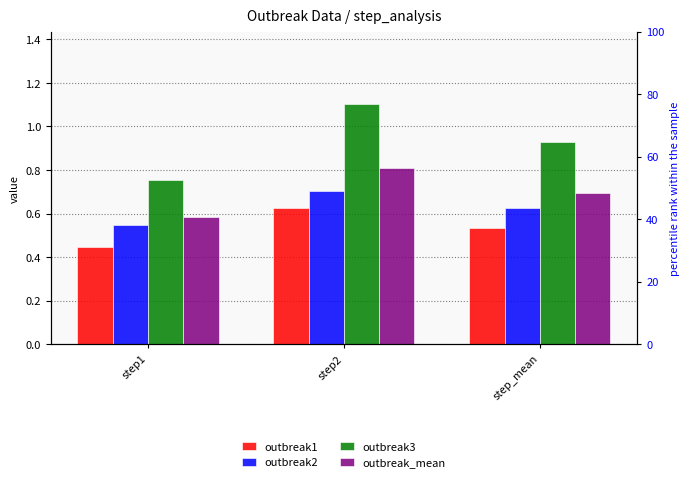

Reading right to left, extract all data points from this chart.

outbreak1: step_mean=0.5	step2=0.6	step1=0.4
outbreak2: step_mean=0.6	step2=0.7	step1=0.5
outbreak3: step_mean=0.9	step2=1.1	step1=0.8
outbreak_mean: step_mean=0.7	step2=0.8	step1=0.6